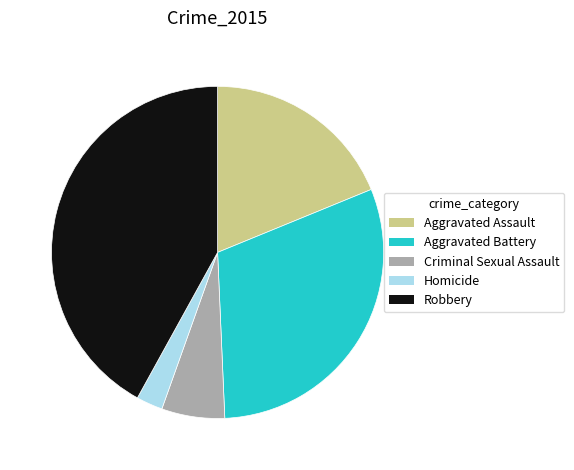

What is the largest slice in the pie chart?

Robbery